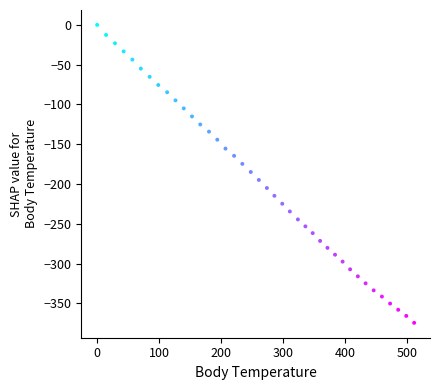

What is the range of X values (max minus min)?

511.3